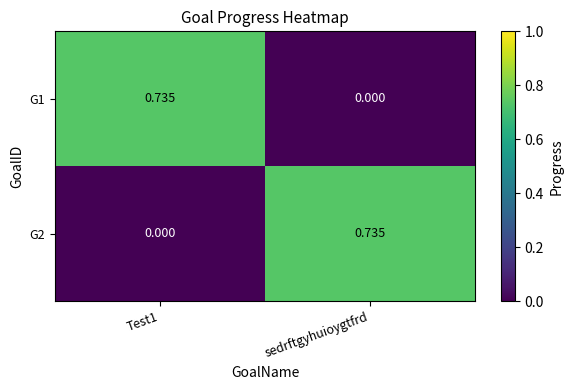

Where is G1 nearest to the value 0?

sedrftgyhuioygtfrd